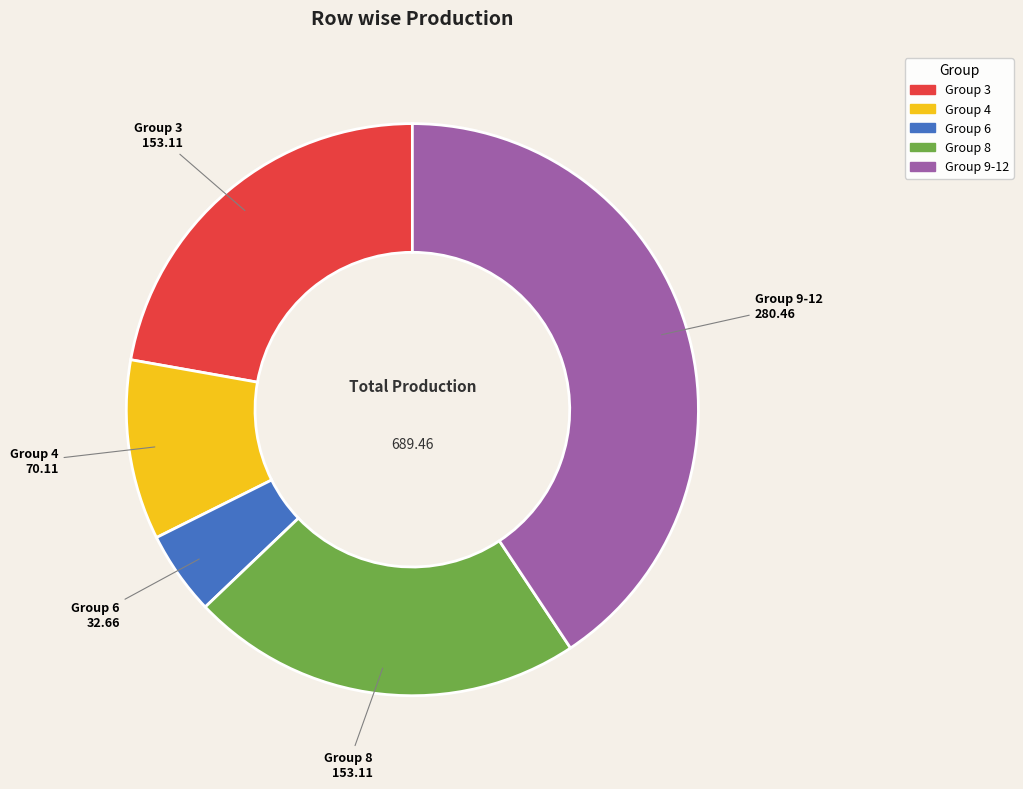

How many slices are in this pie chart?

5